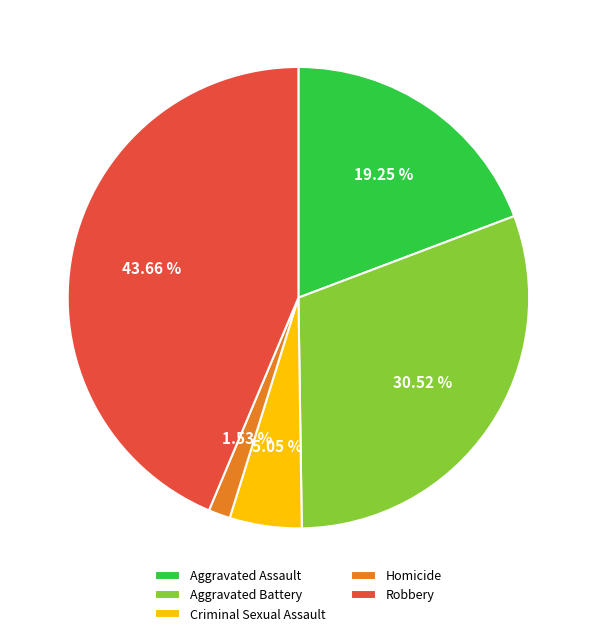

What is the largest slice in the pie chart?

Robbery